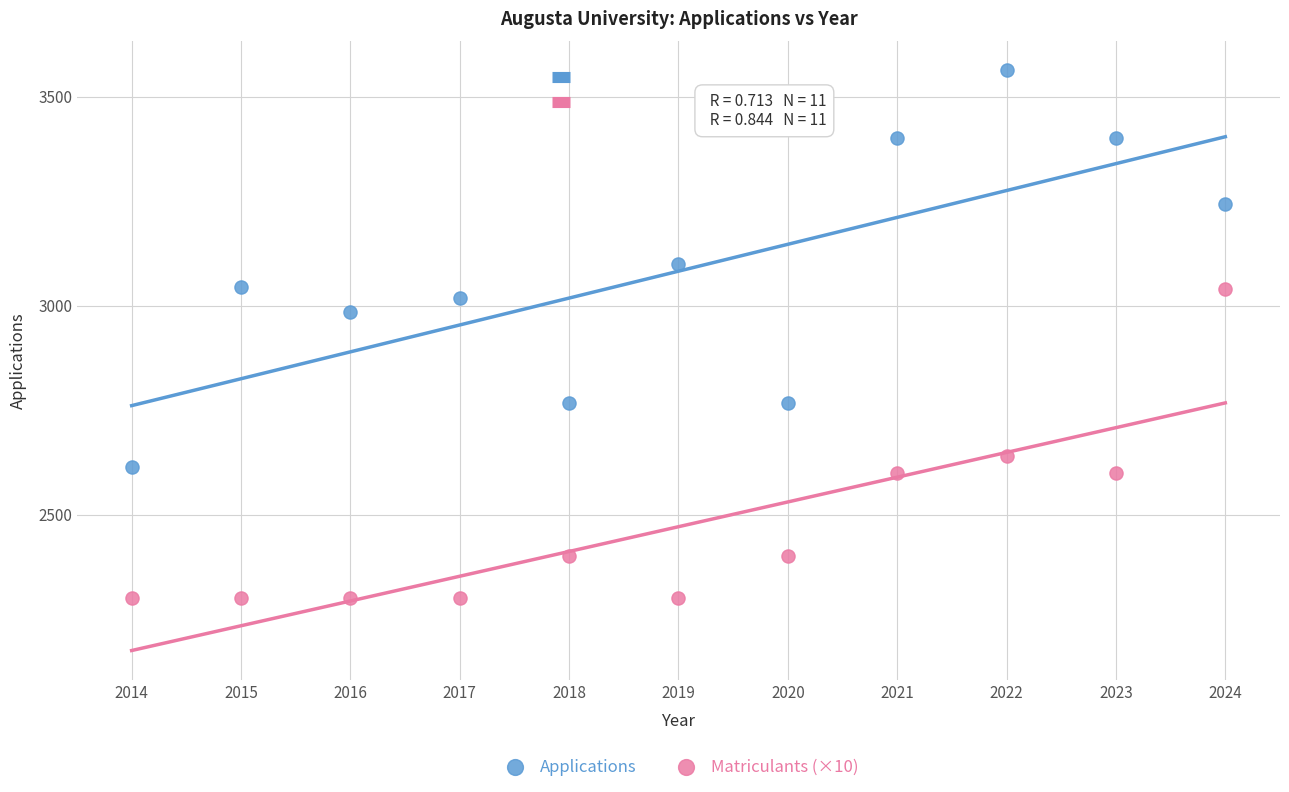

Across all series, what Y value is closest to 2931?

2986